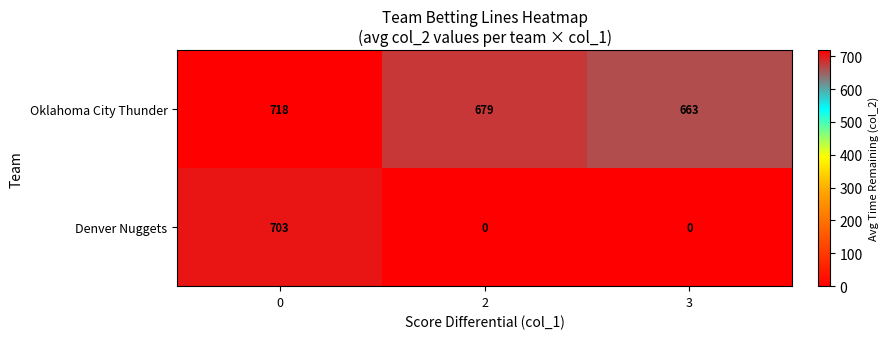

What is the sum of the Oklahoma City Thunder values at 0 and 3?

1381